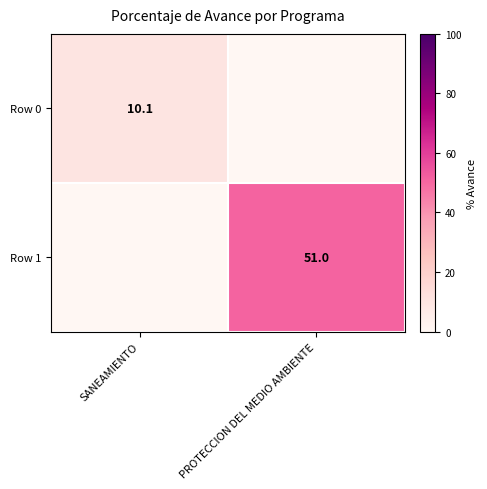

Which category has the lowest value across all series?

PROTECCION DEL MEDIO AMBIENTE